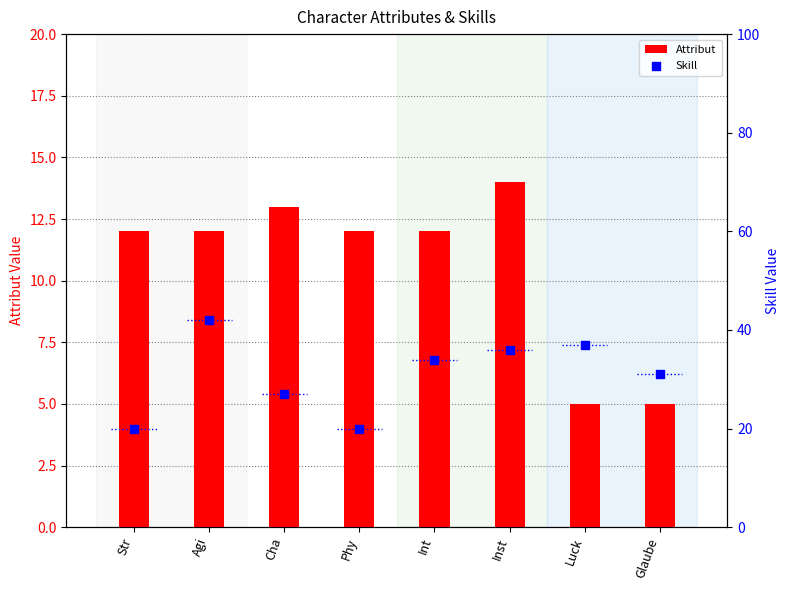

Is the value of Skill at Str greater than the value of Attribut at Int?

Yes